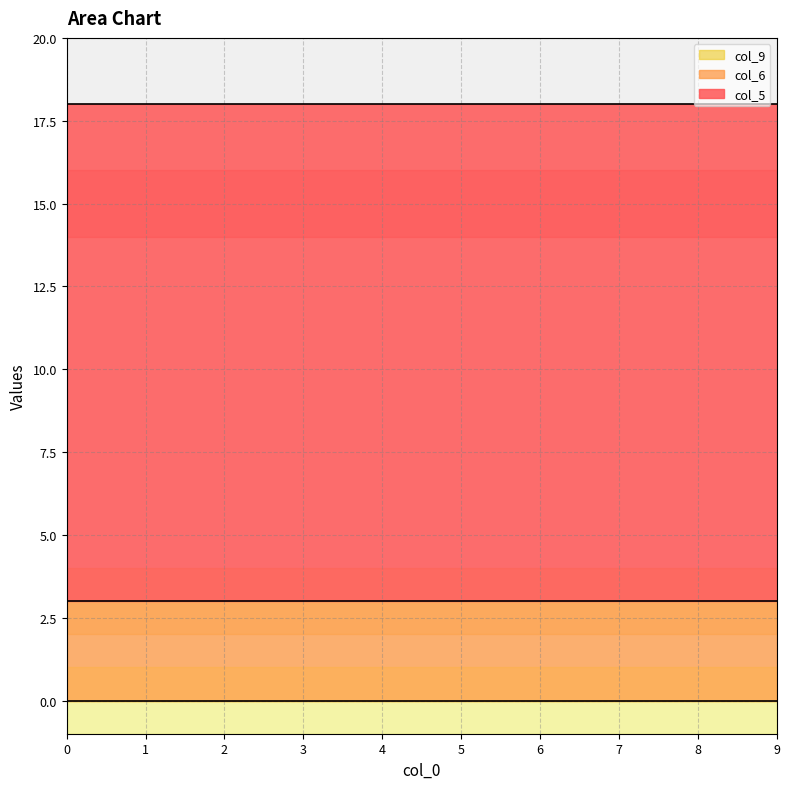

What is the sum of all col_6 values?

30